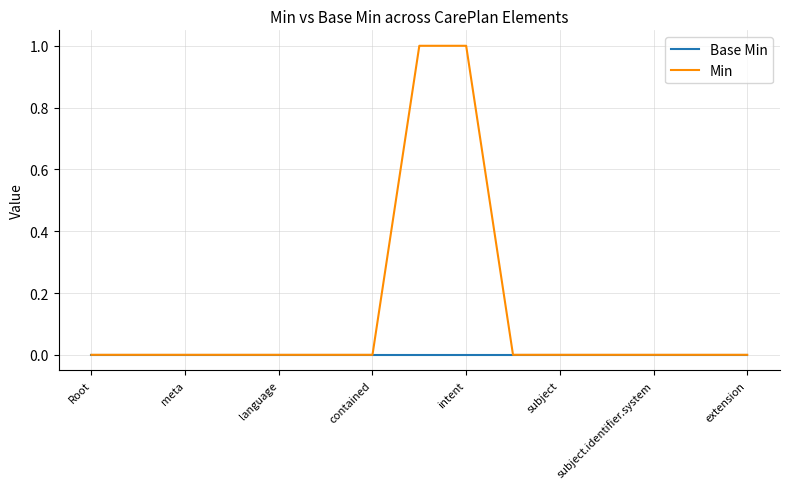

Which series has the largest total across all categories?

Min